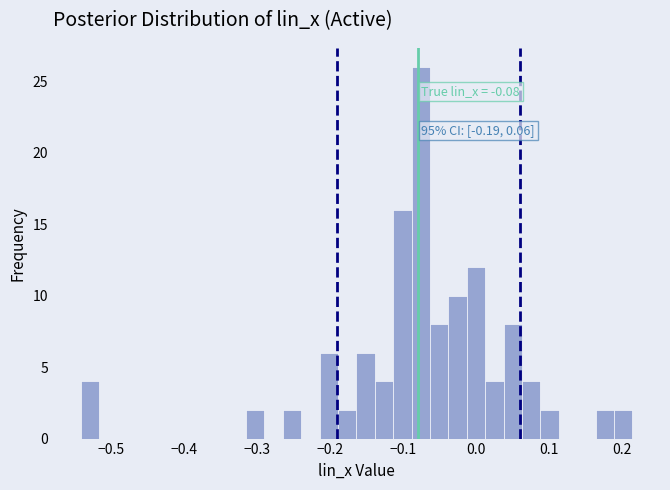

Read against the x-axis, roughly where is the centre of the tallest bar?

-0.08